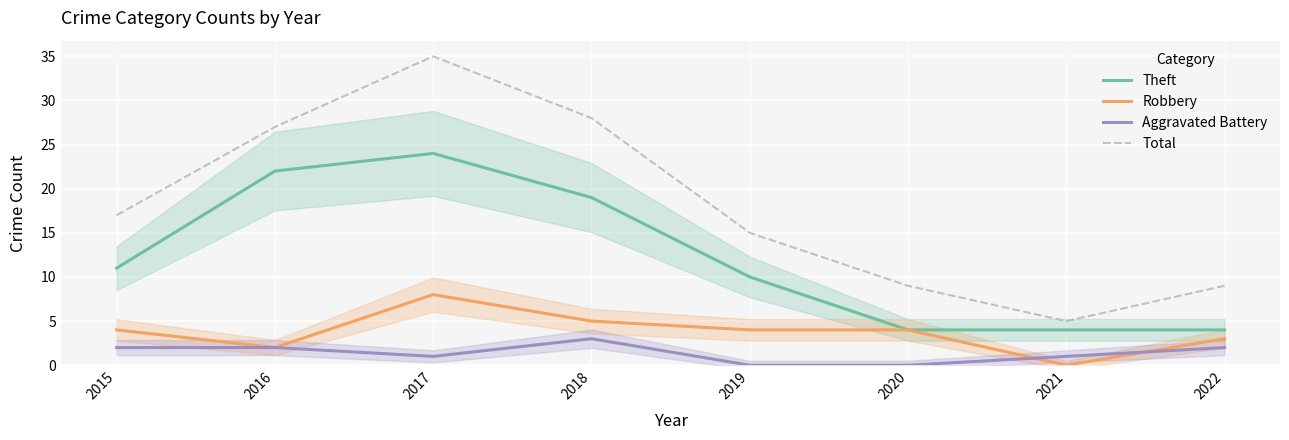

True or false: Aggravated Battery has a value of 1 at 2021.

True